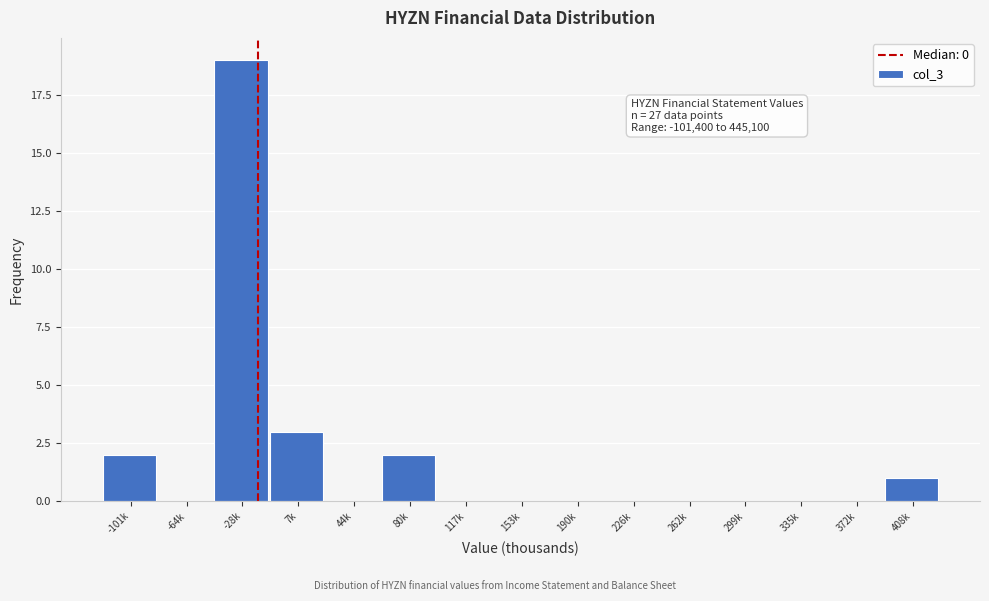

Which category has the highest value across all series?

-28k